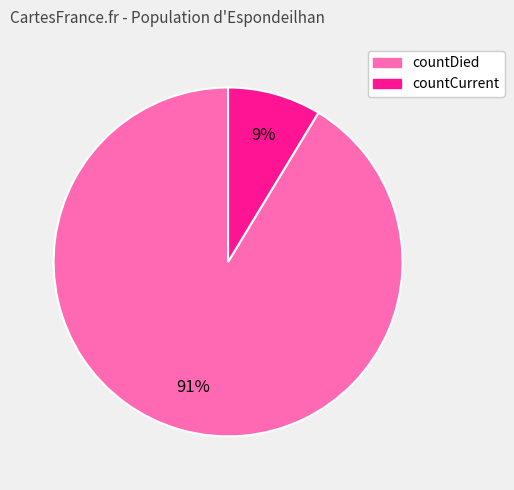

To the nearest percent, what portion does countCurrent represent?

9%